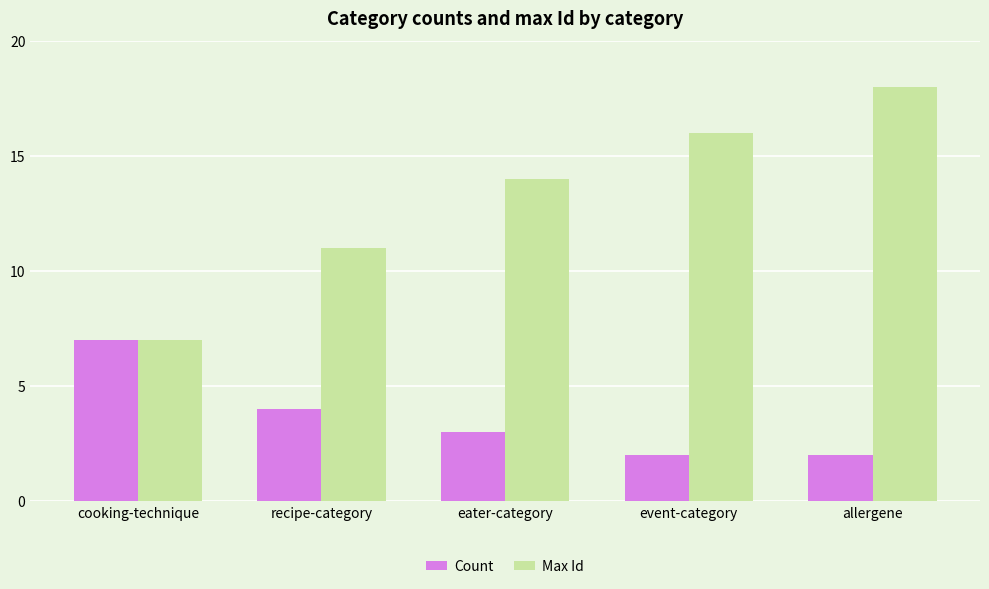

What is the difference between the Count values at recipe-category and event-category?

2